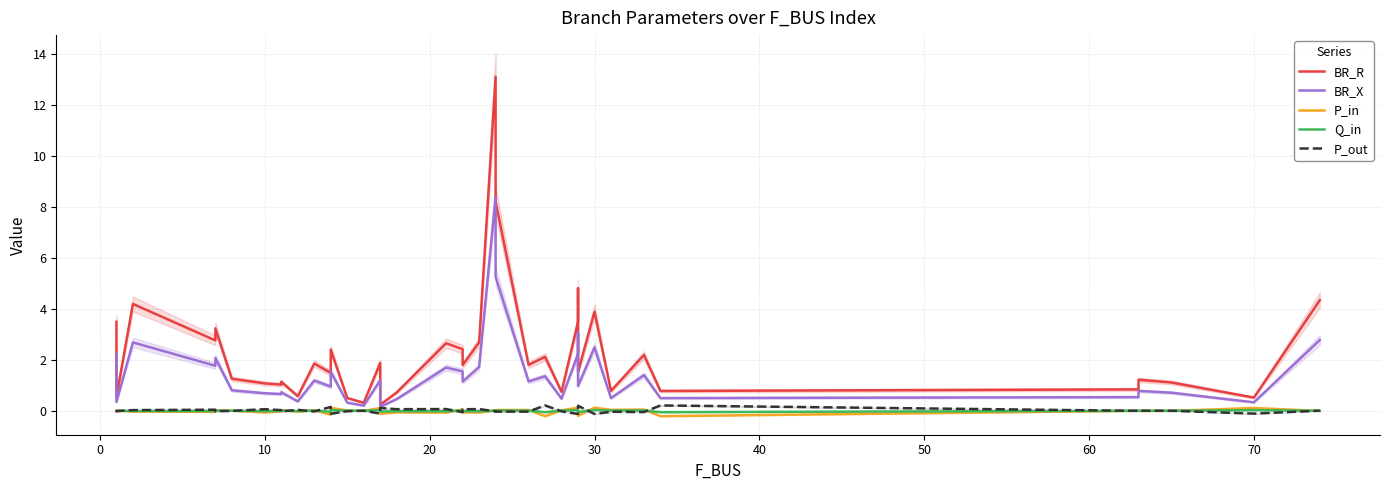

List the series in order of their peak value, highest first.

BR_R, BR_X, P_out, P_in, Q_in